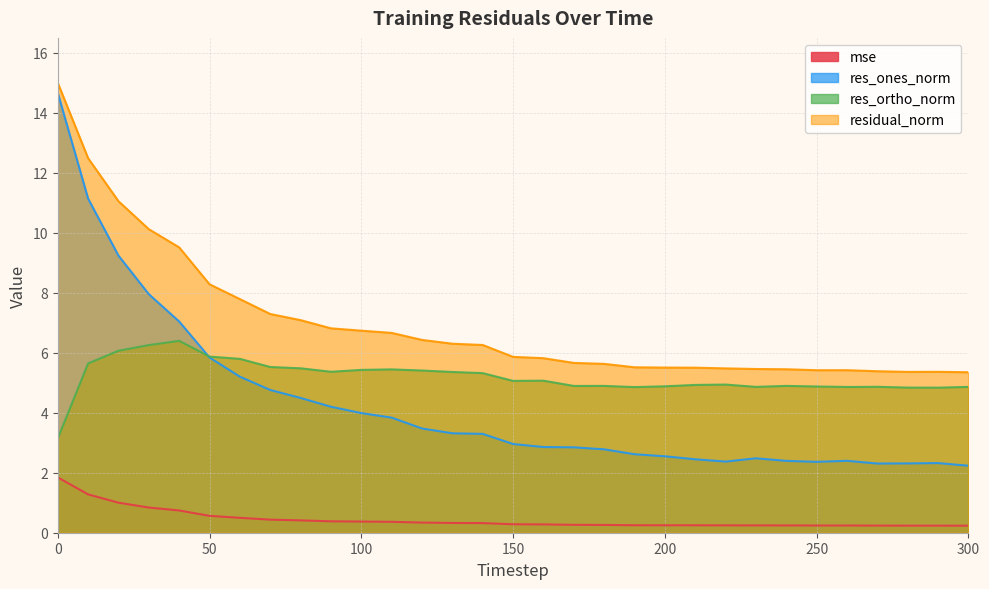

Between 150 and 50, which is larger?

50